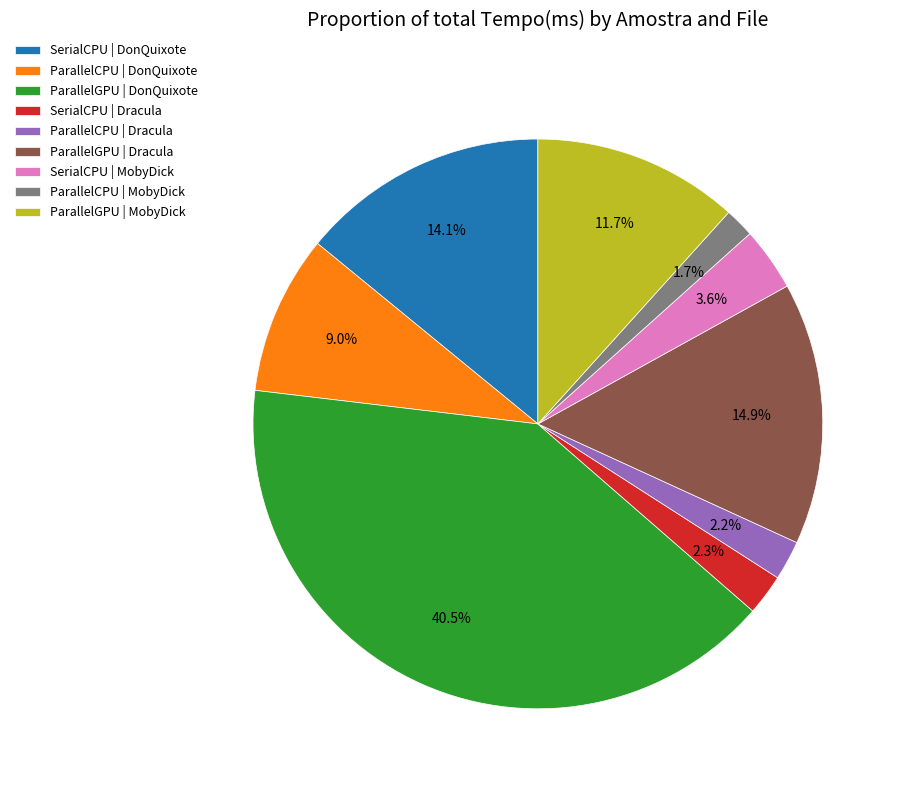

Does any single category account for the majority?

No